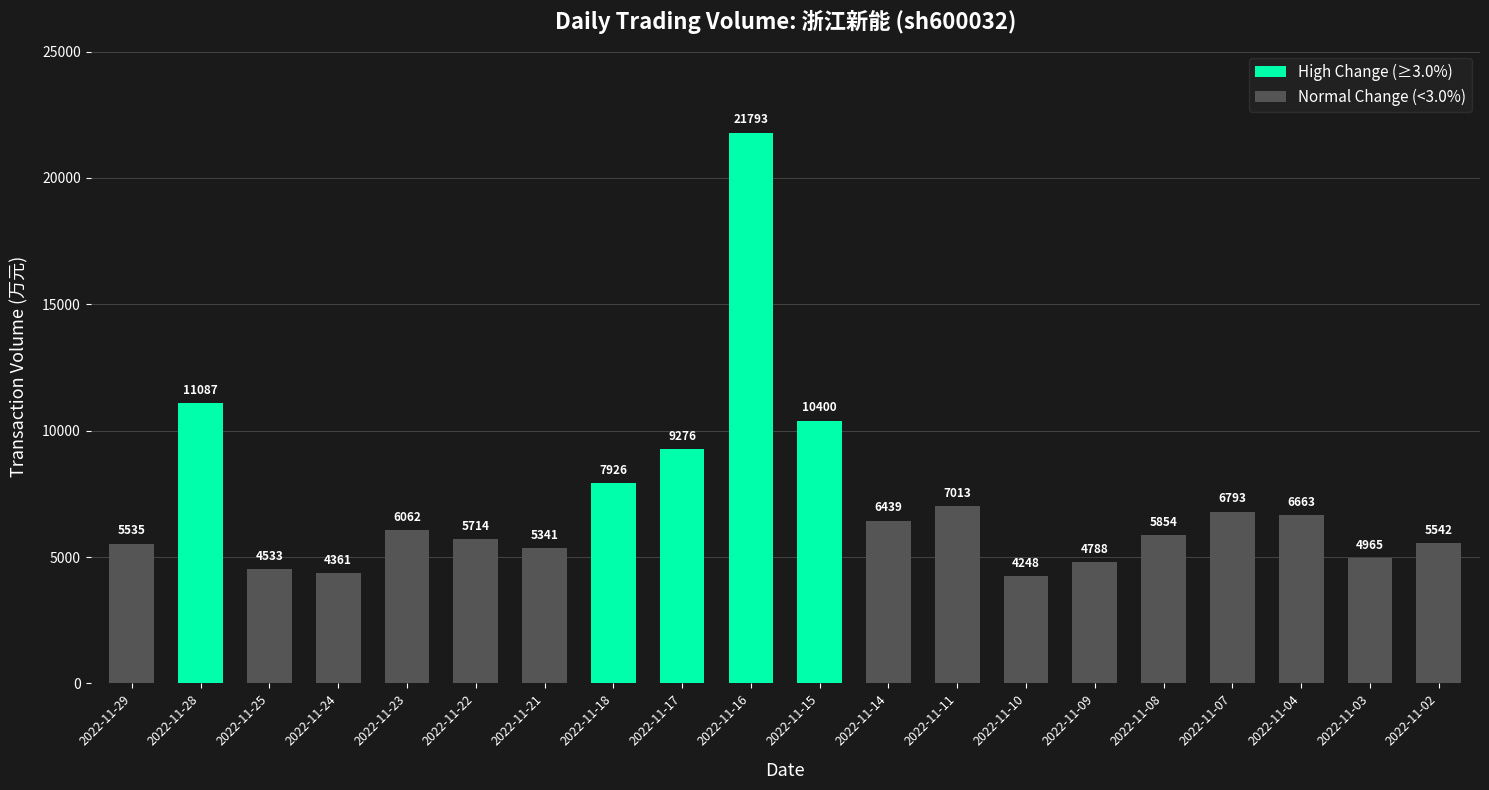

Count the number of categories in the chart.

20